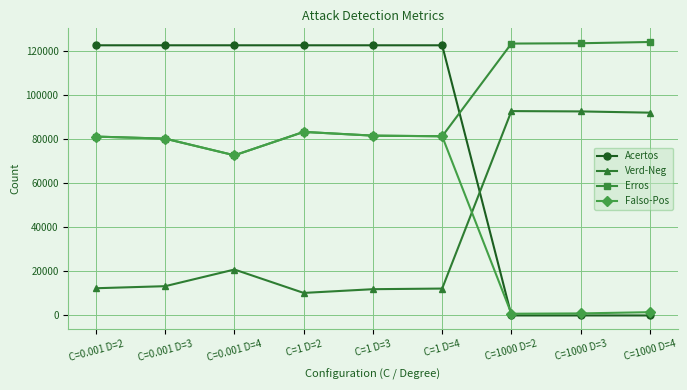

At how many categories does at least one series exceed 52079?

9